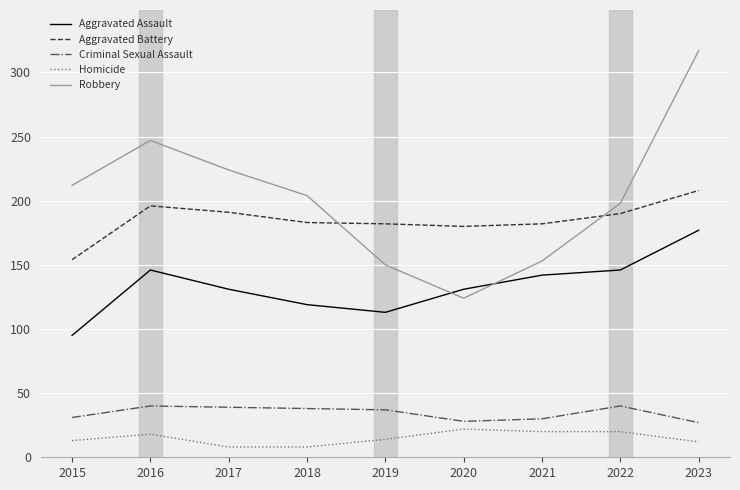

True or false: Aggravated Battery and Robbery cross at least once.

True